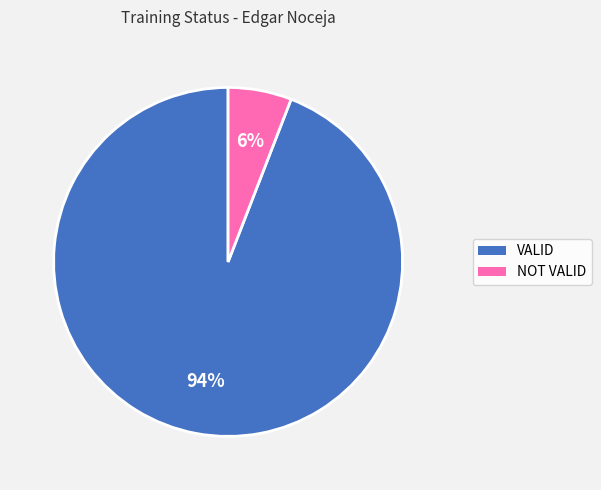

Combined, do NOT VALID and VALID account for over 50%?

Yes